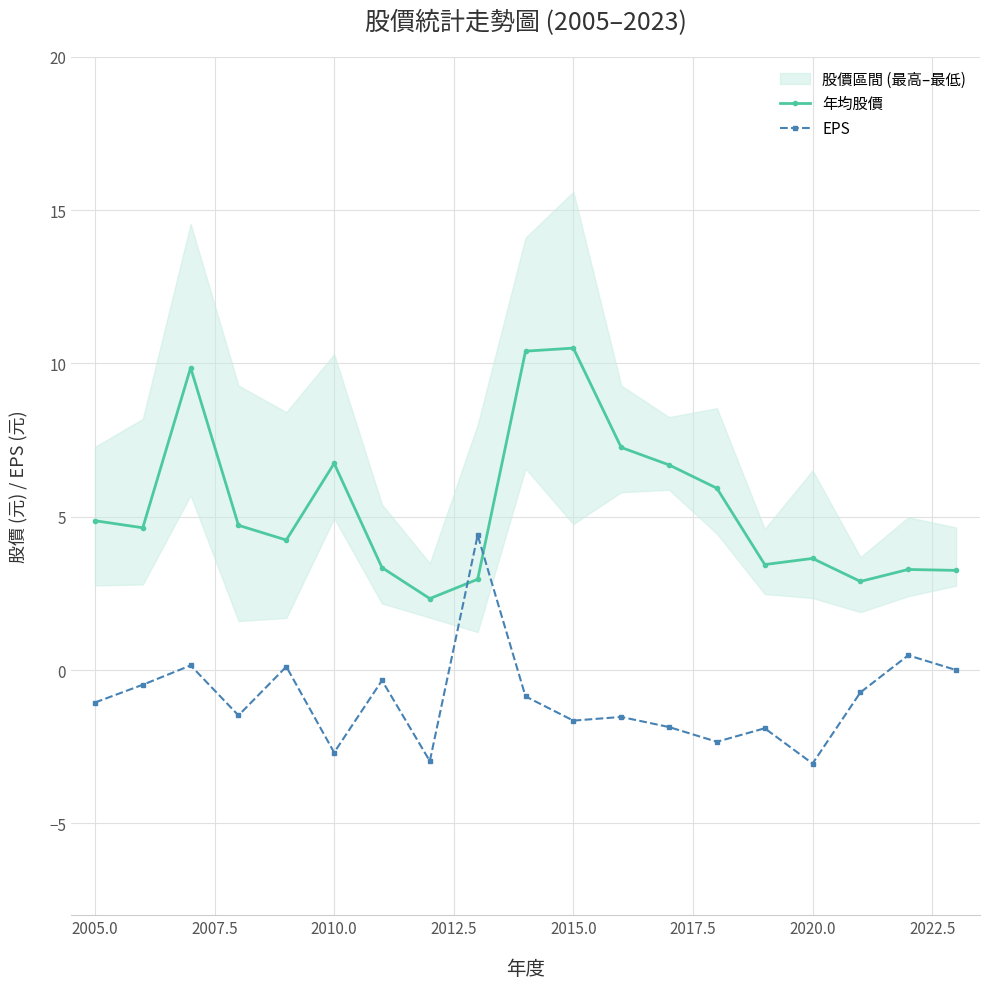

How many negative values does the EPS series have?

14